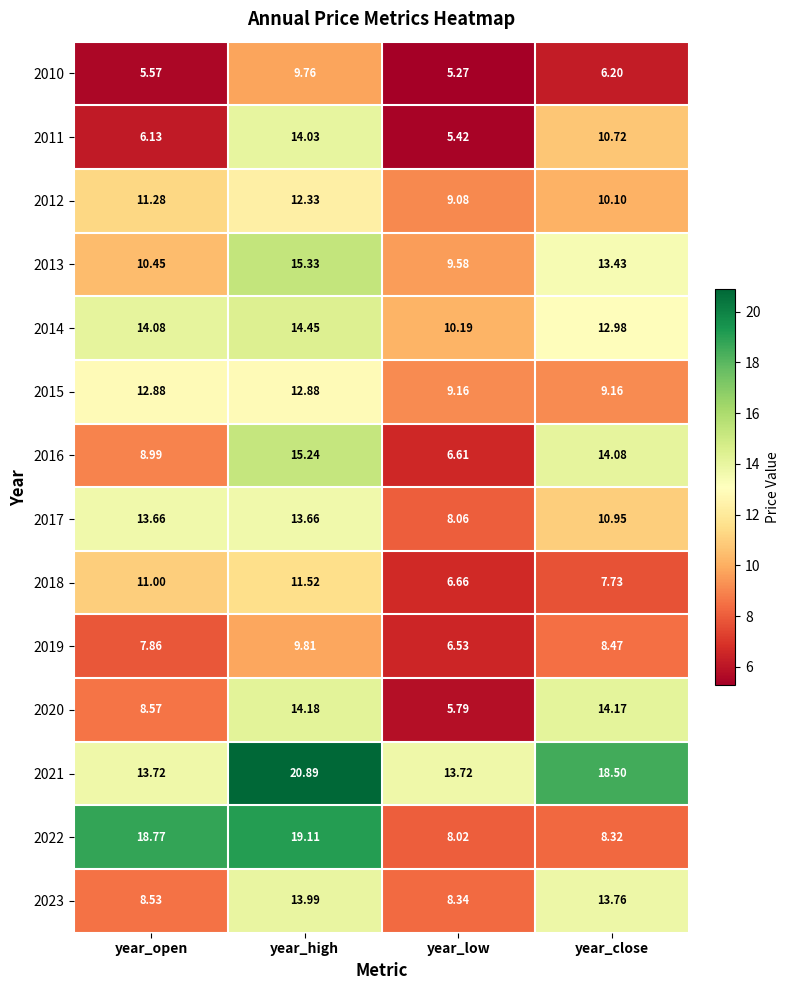

At which label is 2017 closest to 10?

year_close